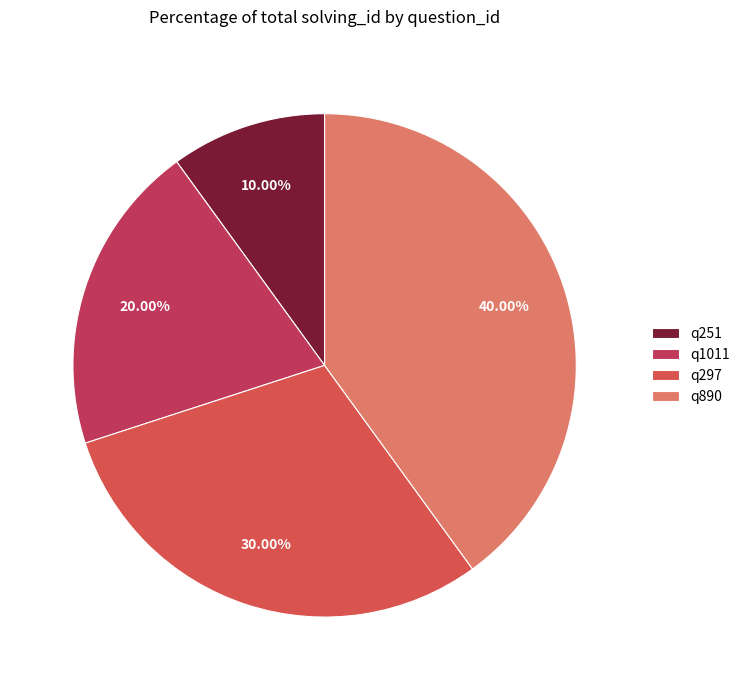

What is the smallest slice in the pie chart?

q251